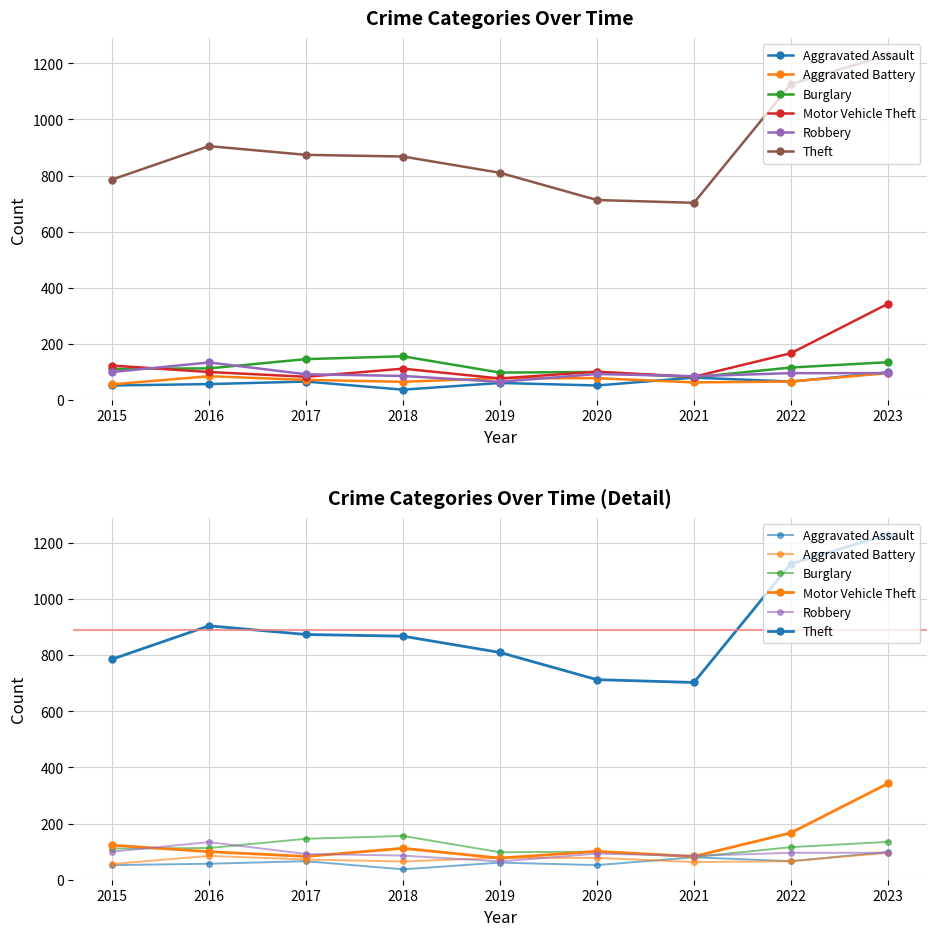

What is the value of the Robbery point at the 9th from the left?

96